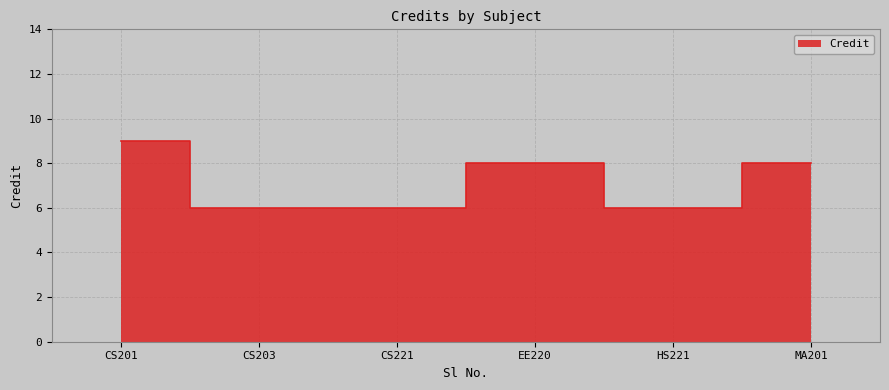

Approximately how many times larger is the value at 1 compared to 6?

1.1